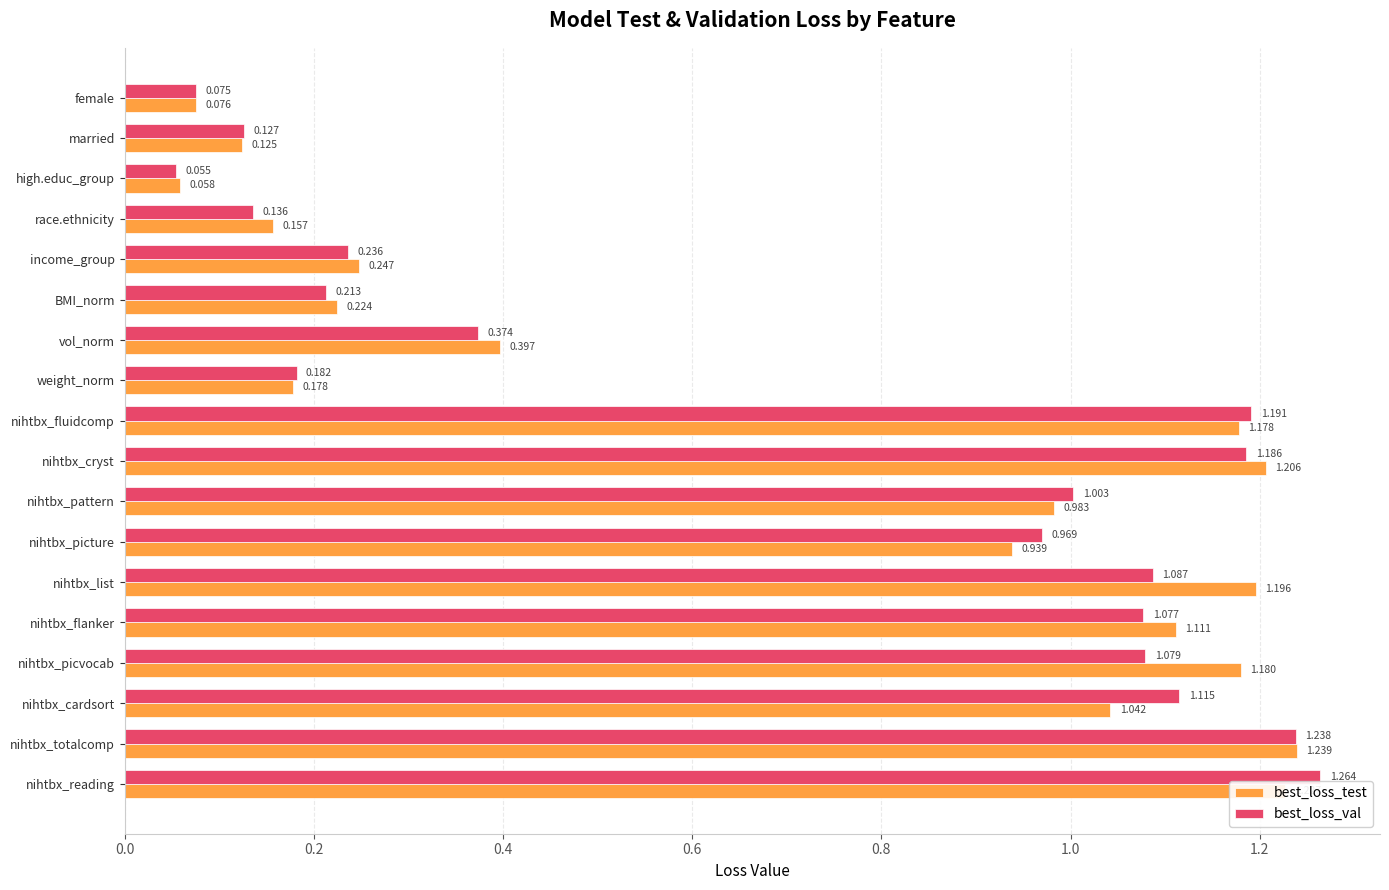

Count the number of data series in this chart.

2